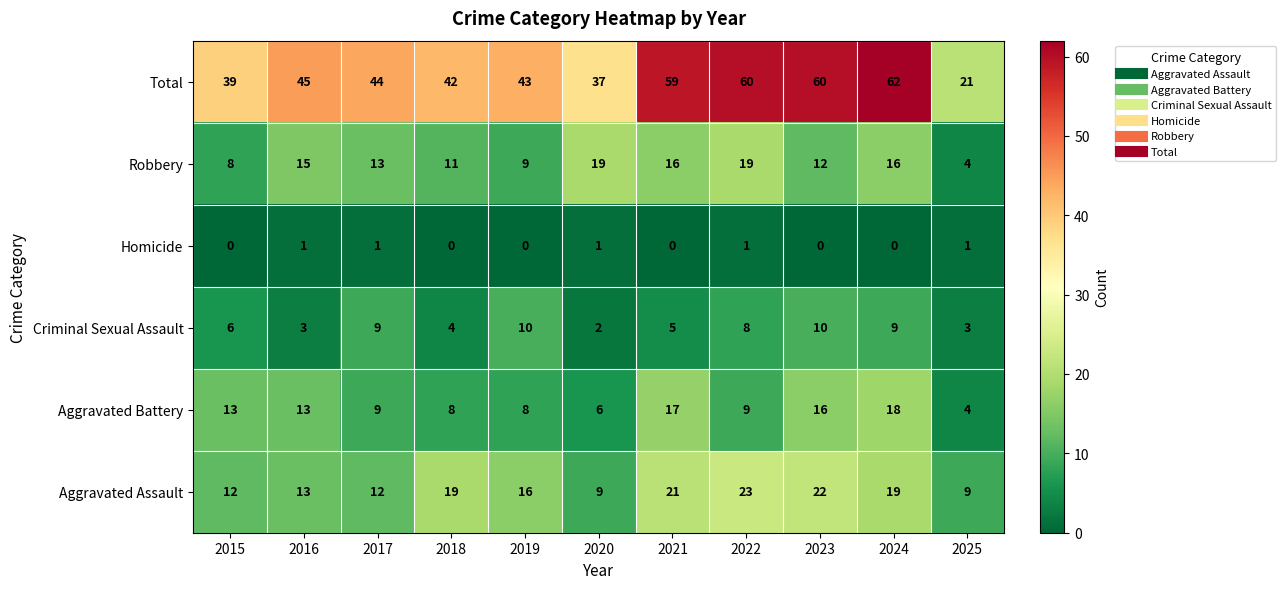

Where does the Aggravated Assault series first go above 16?

2018